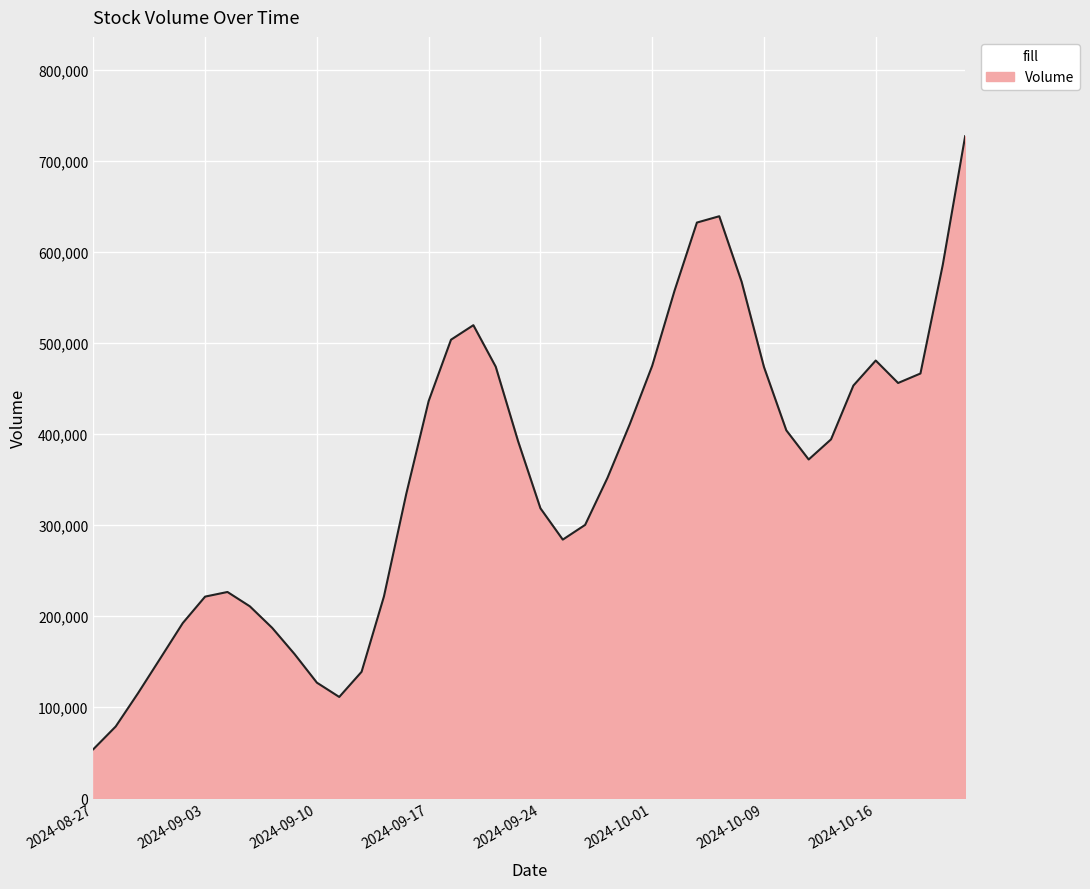

What is the difference between the maximum and minimum values?

673355